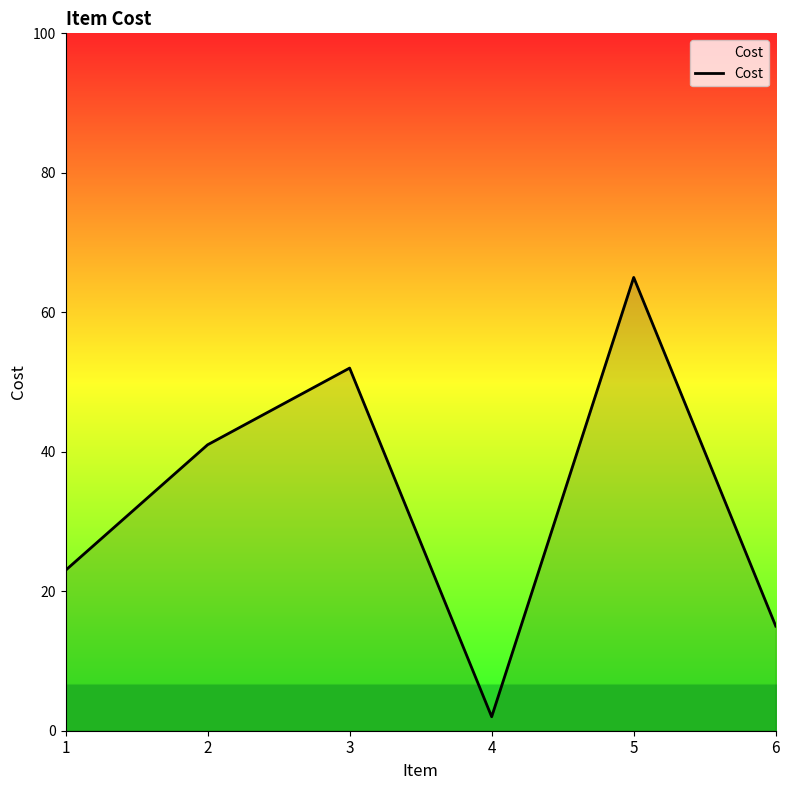

Reading left to right, what are all the values shown in this chart?

23	41	52	2	65	15